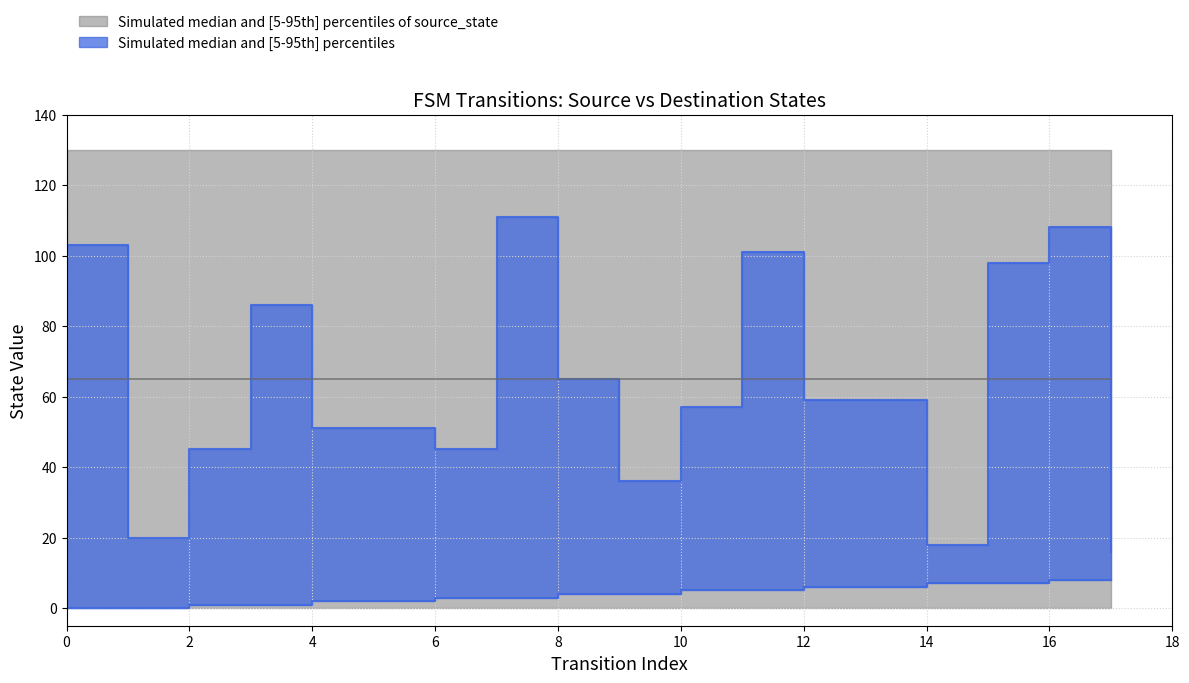

True or false: source_state and destination_state intersect in this chart.

False